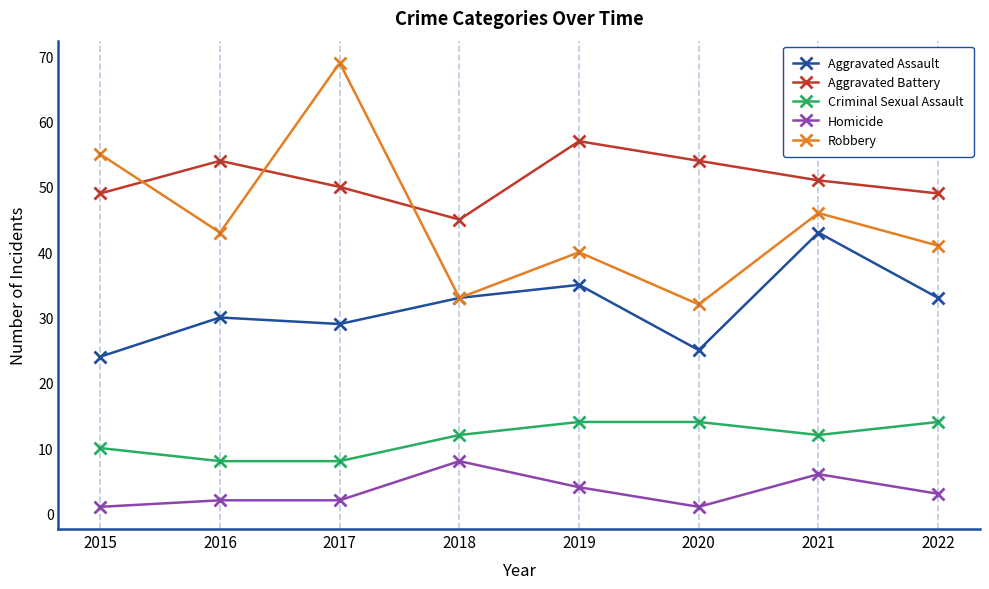

How many lines are shown in the chart?

5